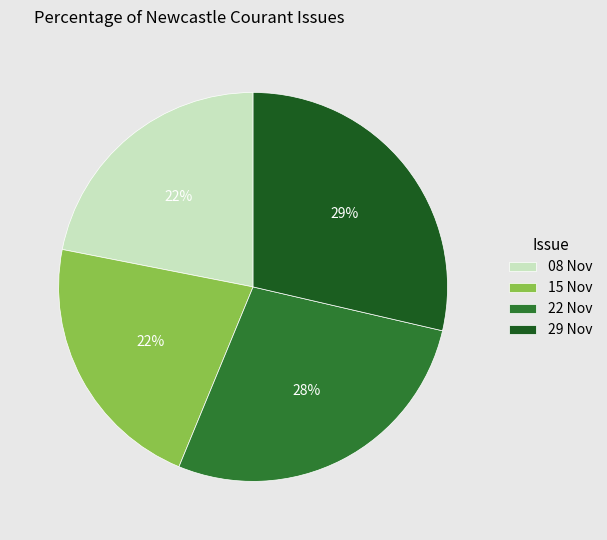

Is it true that 08 Nov is 30% of the pie?

False